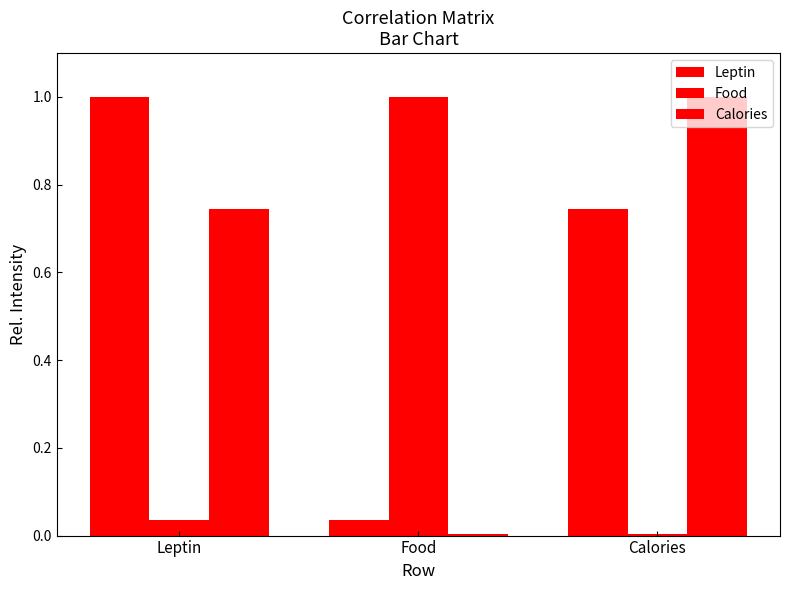

True or false: Food has a value of 0.0 at Leptin.

True